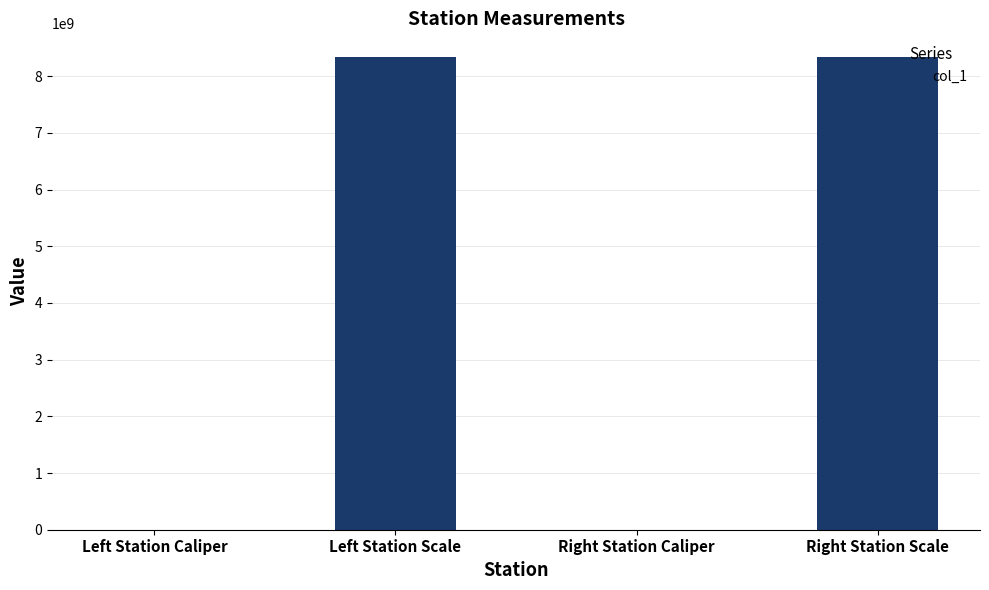

What is the maximum value shown in the chart?

8340107097